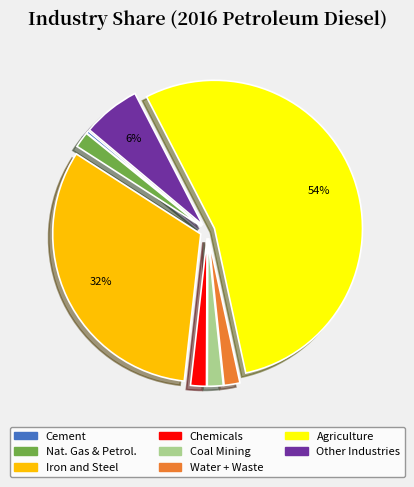

To the nearest percent, what portion does Agriculture represent?

54%